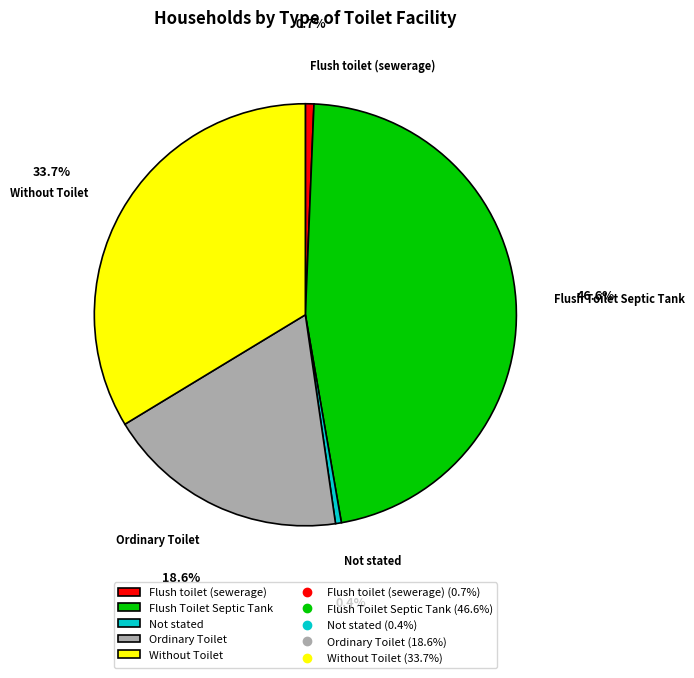

Count the number of slices in the pie.

5